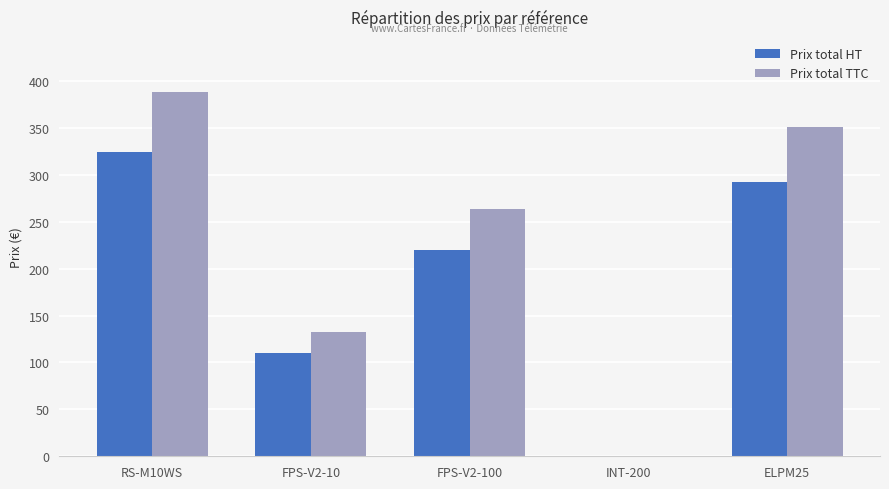

At which label does Prix total TTC first exceed 264?

RS-M10WS